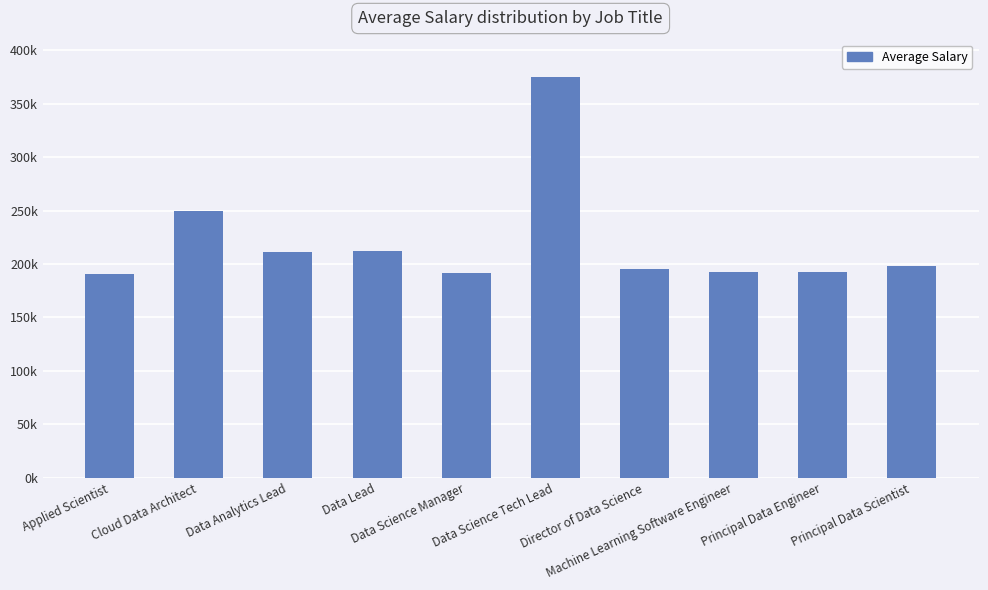

What is the change in value from Data Lead to Principal Data Scientist?

-14328.9